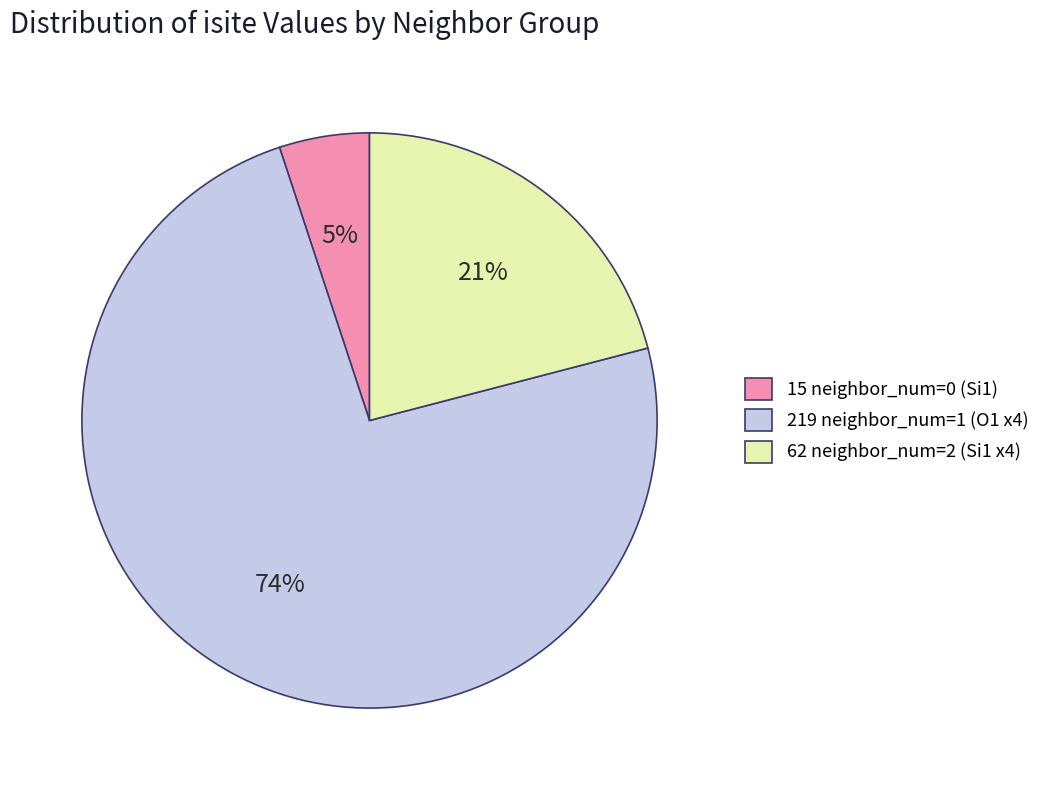

Rank the categories by value from lowest to highest.

15 neighbor_num=0 (Si1), 62 neighbor_num=2 (Si1 x4), 219 neighbor_num=1 (O1 x4)